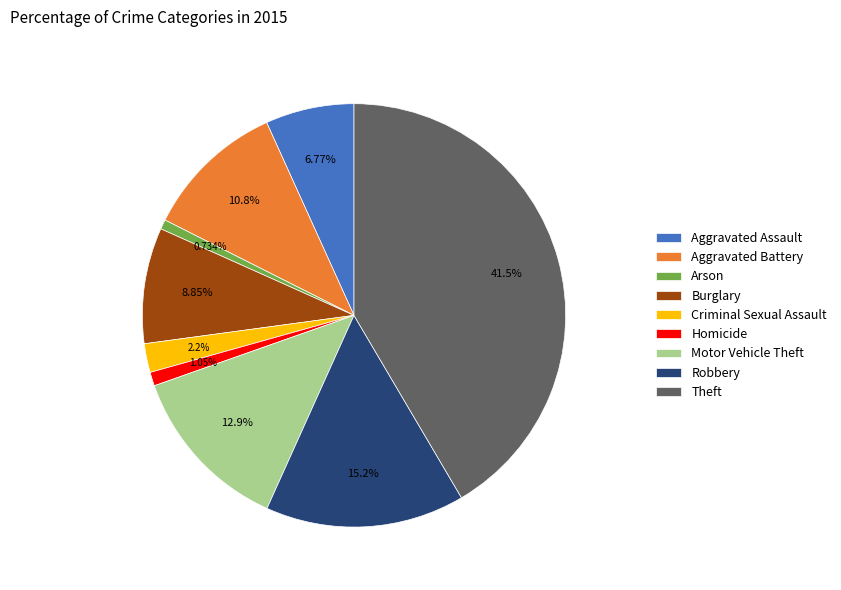

To the nearest percent, what is the combined percentage of Arson and Criminal Sexual Assault?

3%